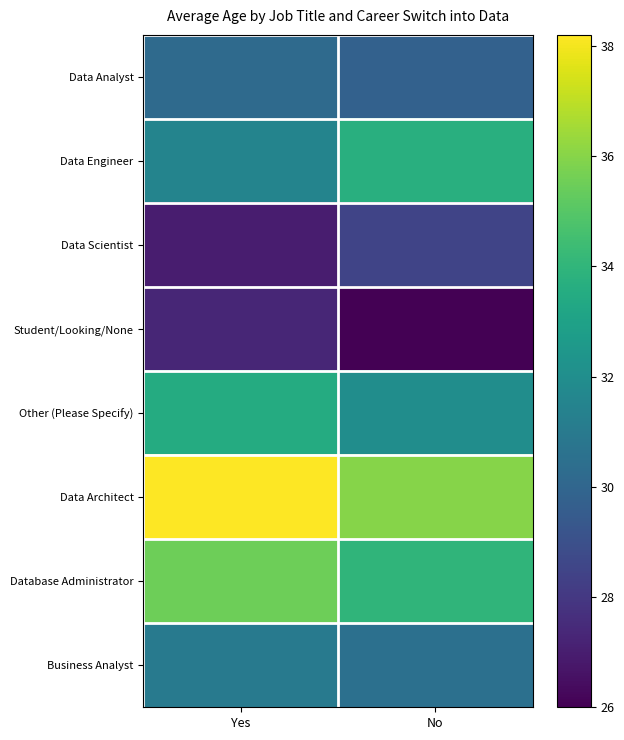

Which series changed the most between Yes and No?

Data Engineer